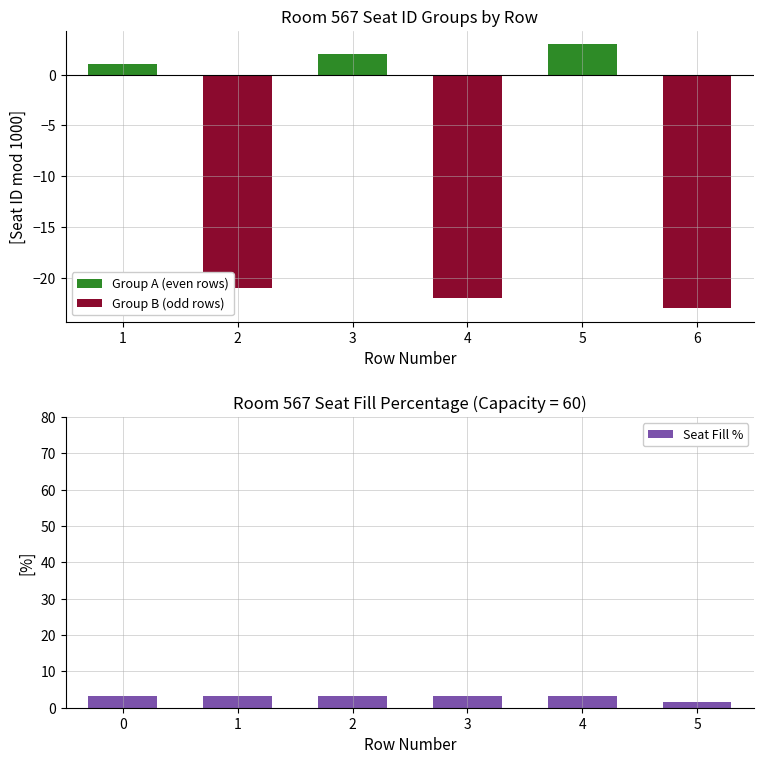

The value of Seat Fill % at 4 is 3.3. True or false?

True